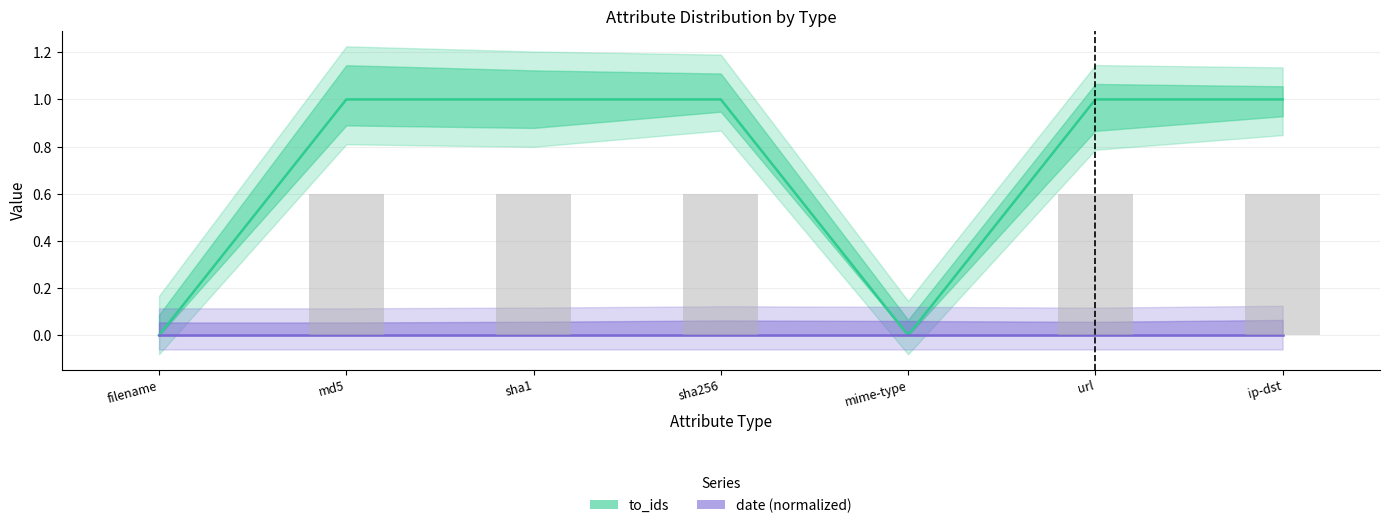

What is the sum of all to_ids values?

5